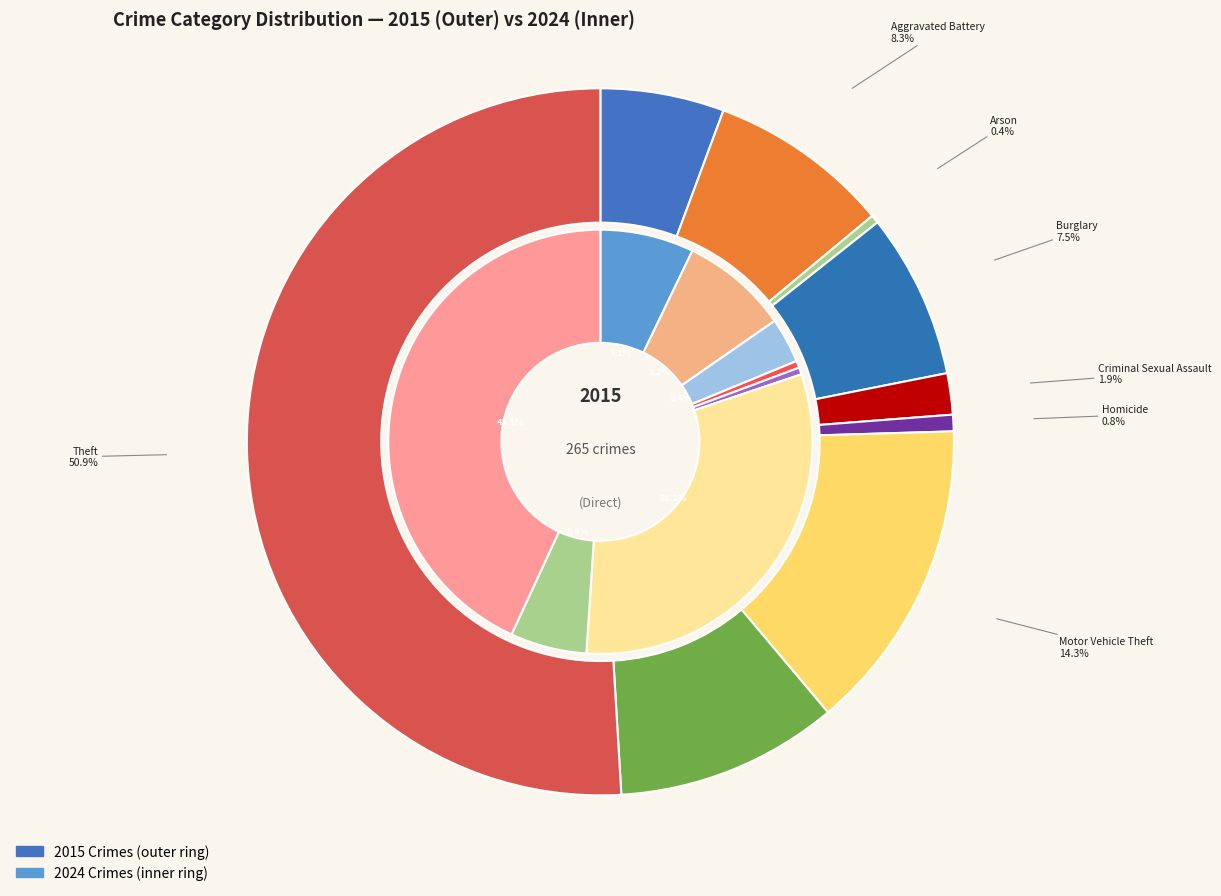

To the nearest percent, what percentage of the pie is 4?

2%